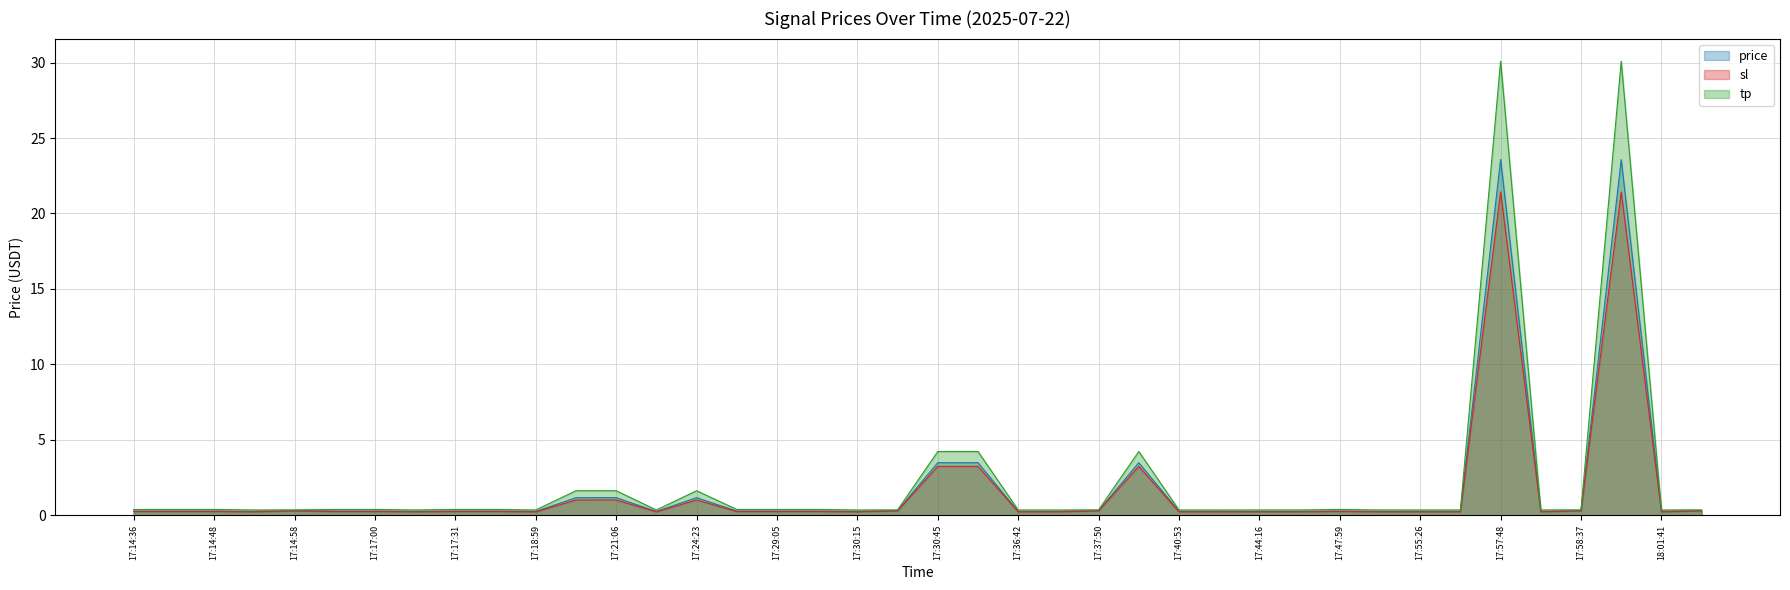

True or false: sl and price cross at least once.

False